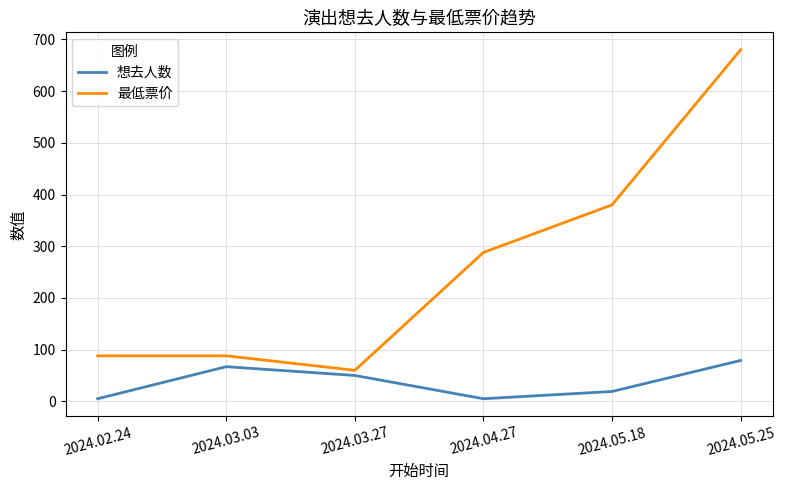

List the series in order of their peak value, highest first.

最低票价, 想去人数